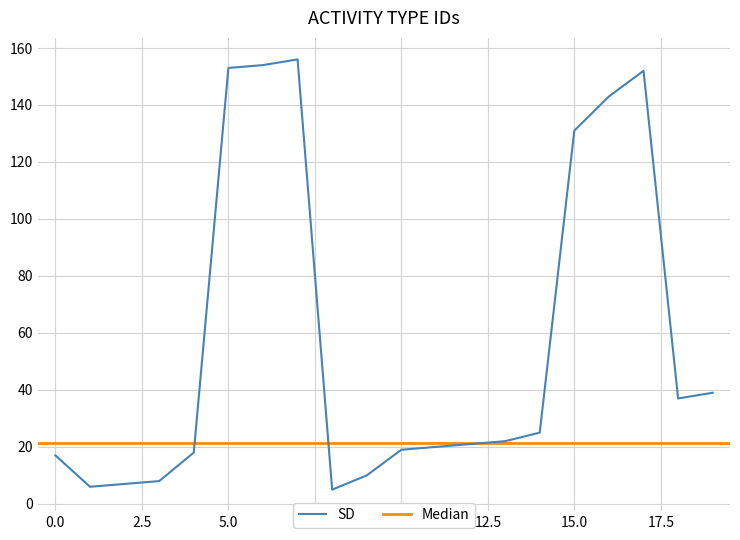

Reading left to right, extract all data points from this chart.

17	6	7	8	18	153	154	156	5	10	19	20	21	22	25	131	143	152	37	39